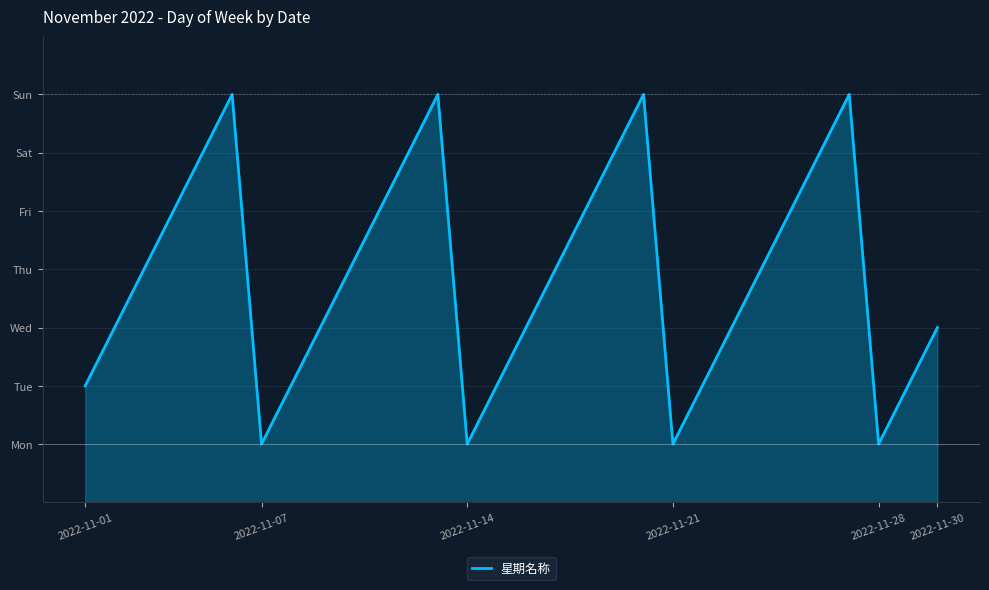

Reading left to right, transcribe all the data shown in this chart.

2	3	4	5	6	7	1	2	3	4	5	6	7	1	2	3	4	5	6	7	1	2	3	4	5	6	7	1	2	3